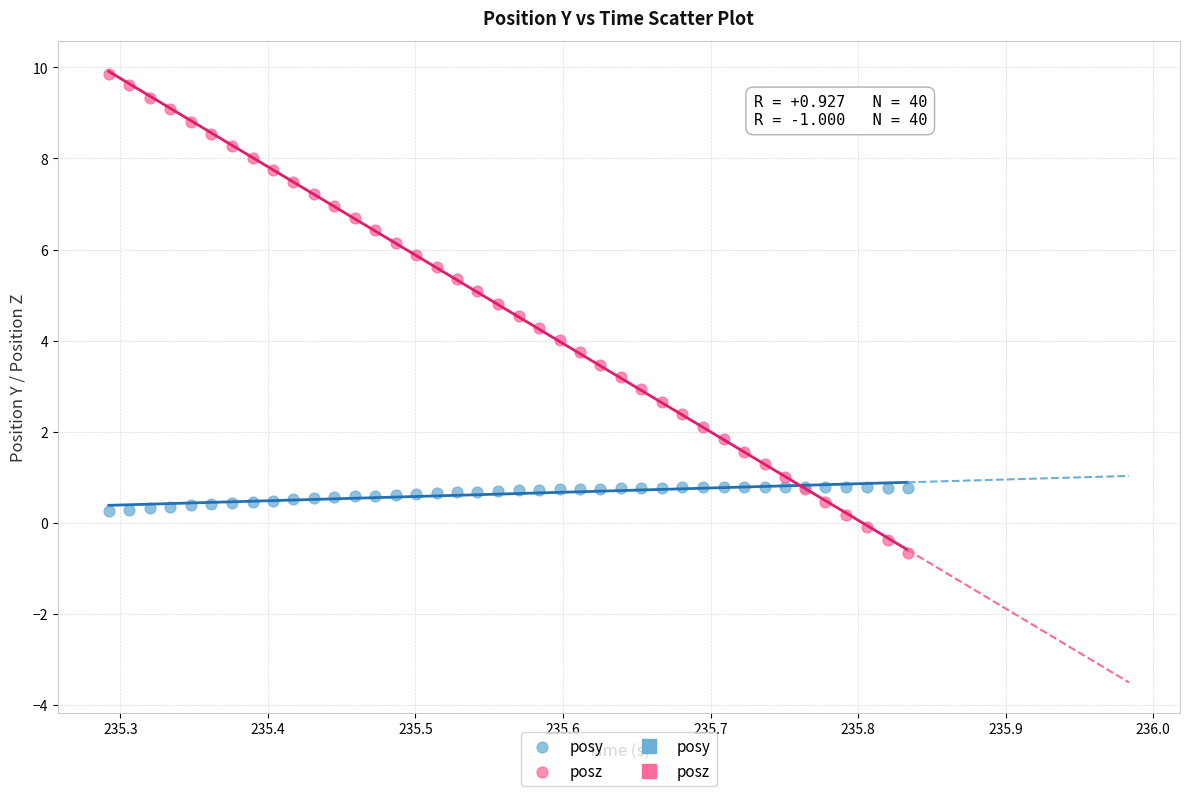

Which series reaches the maximum Y coordinate?

posz